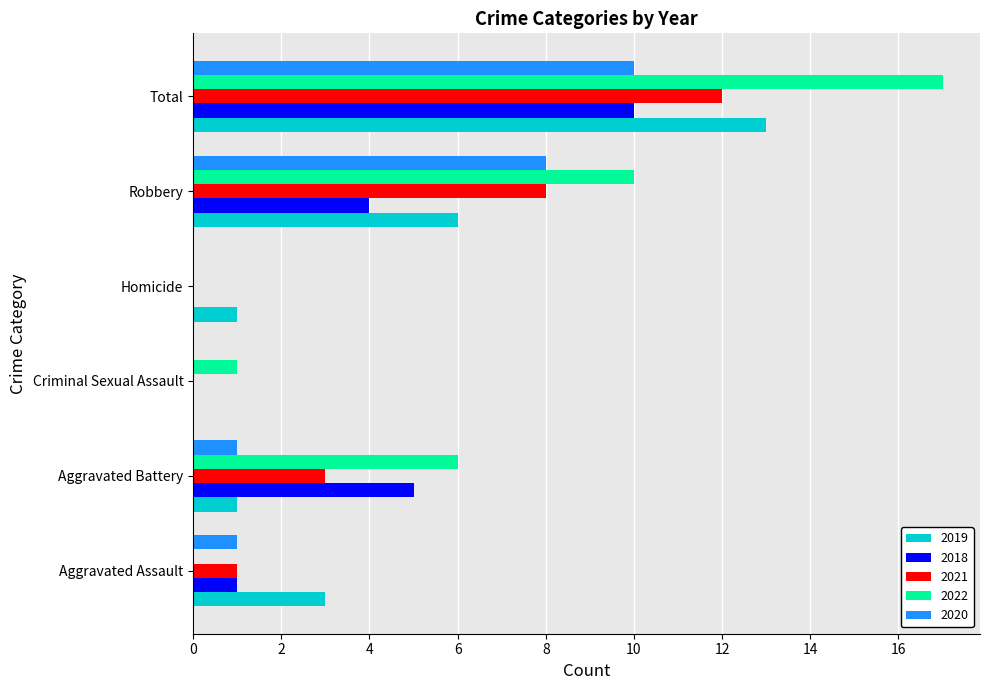

What are all the series names shown in the legend?

2019, 2018, 2021, 2022, 2020